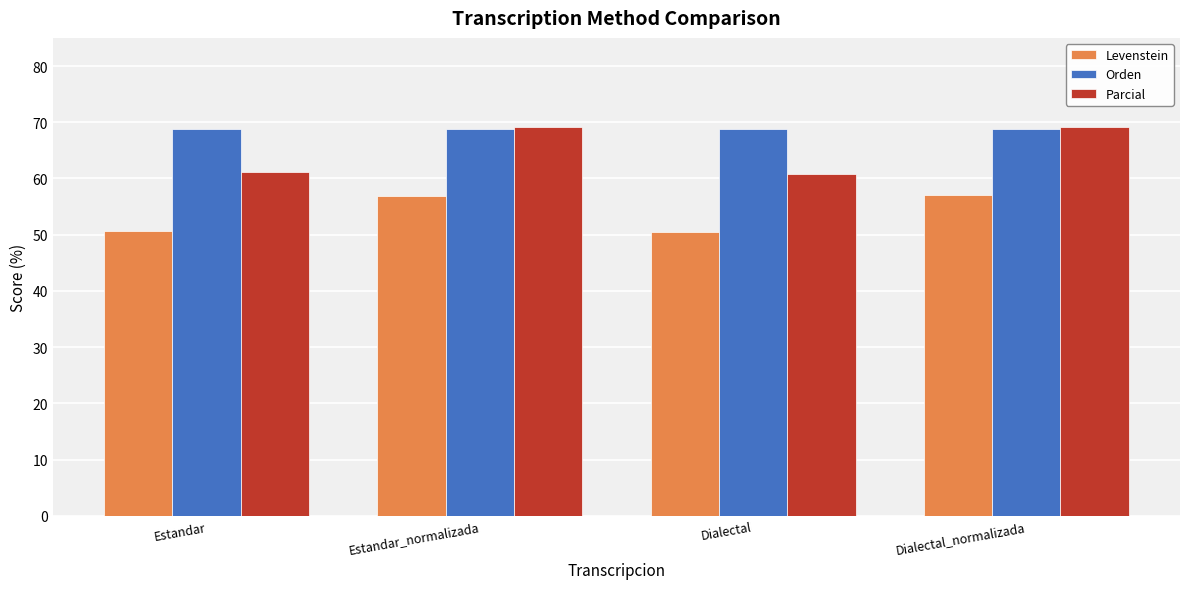

What is the total value across all series at Estandar_normalizada?

194.7